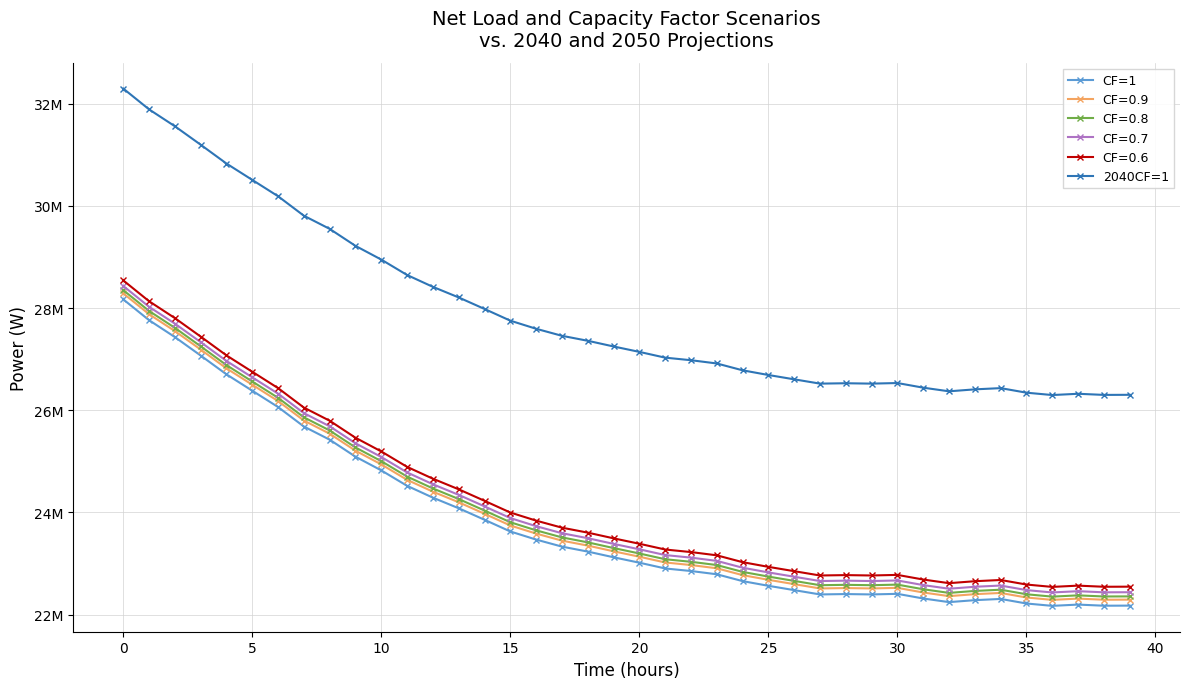

What is the greatest value displayed?

32297734.4